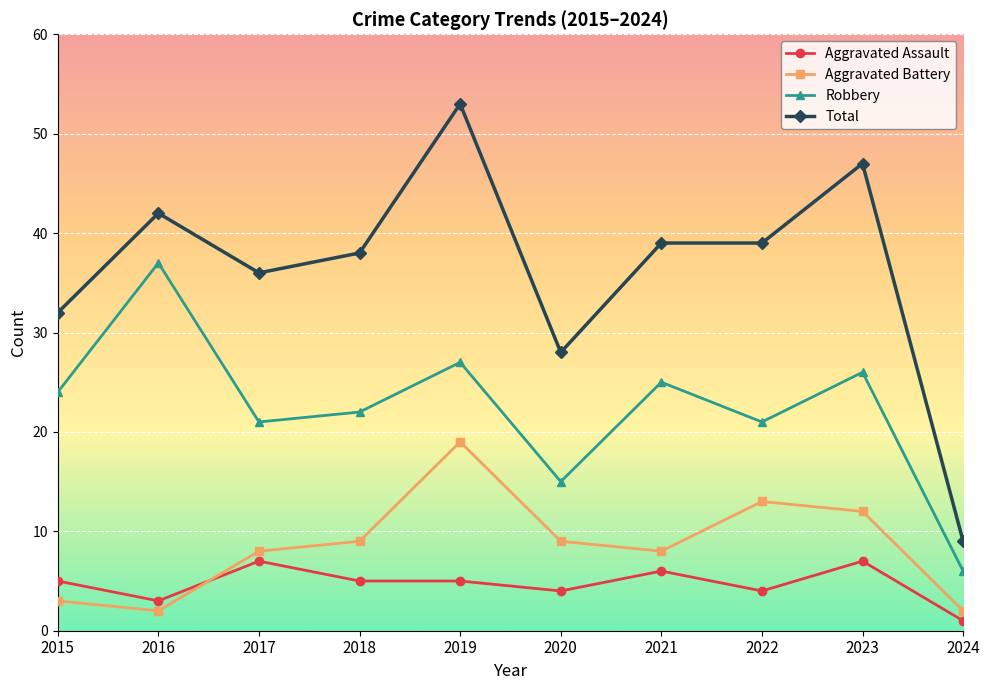

At 2022, list the series in order from smallest to largest.

Aggravated Assault, Aggravated Battery, Robbery, Total